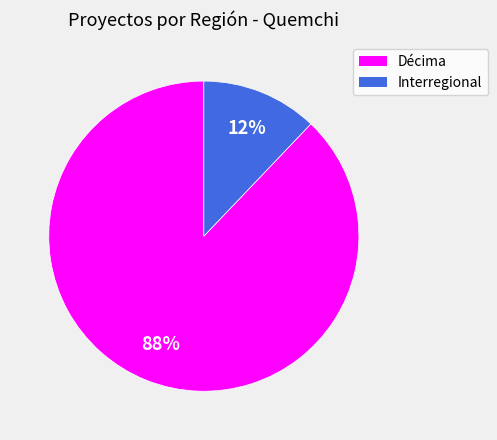

What is the smallest slice in the pie chart?

Interregional